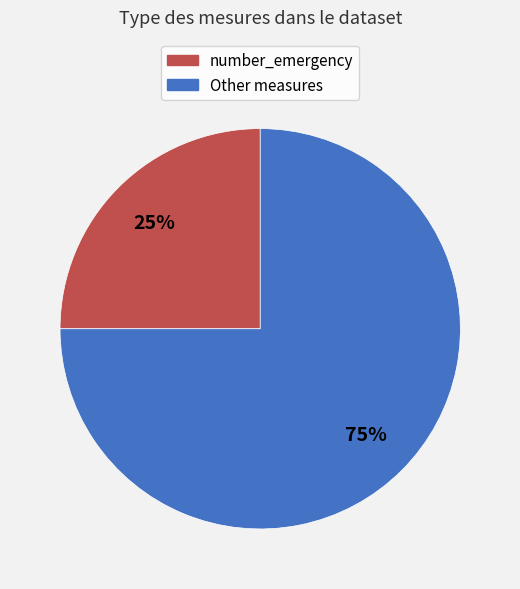

To the nearest percent, what portion does Other measures represent?

75%